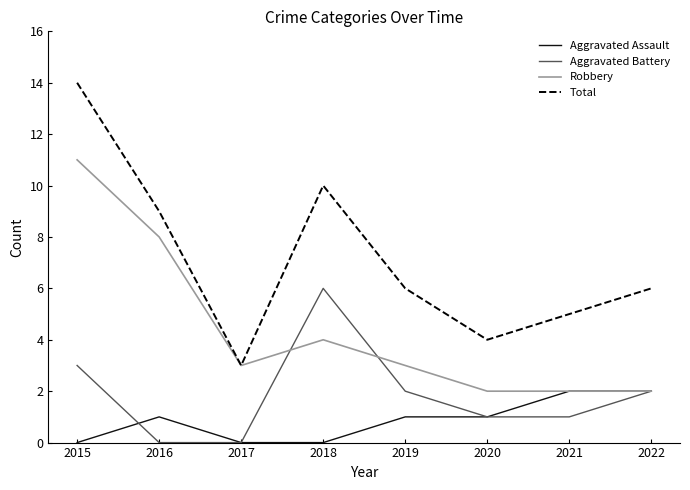

True or false: Total and Aggravated Battery intersect in this chart.

False